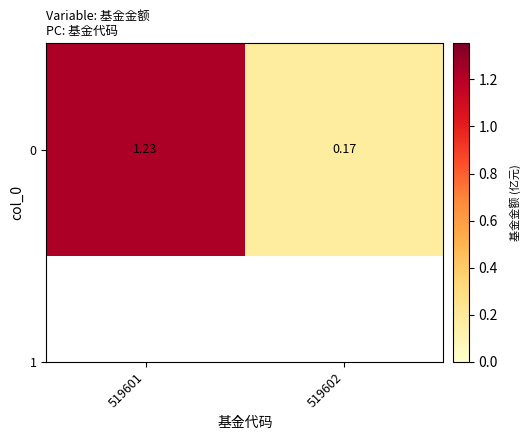

Rank the categories by value from highest to lowest.

519601, 519602